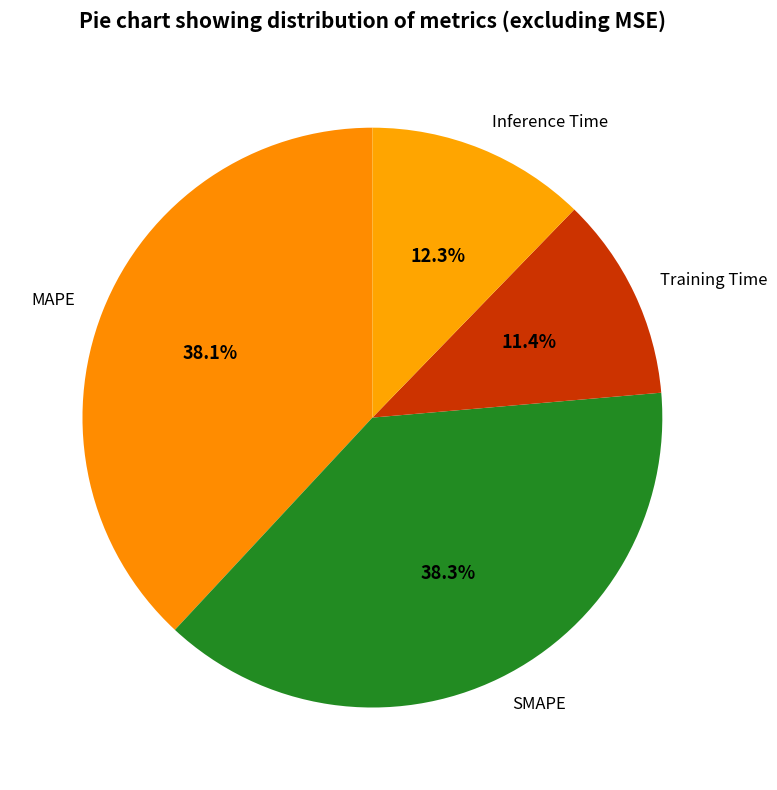

What is the smallest slice in the pie chart?

Training Time